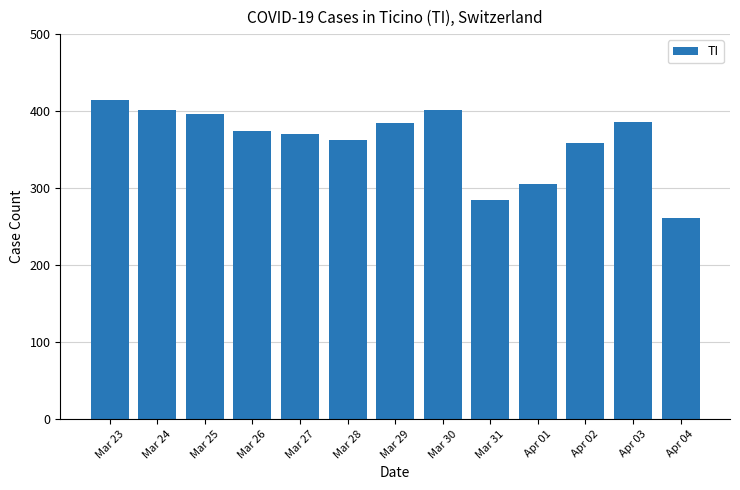

What position from the right is Mar 25?

11